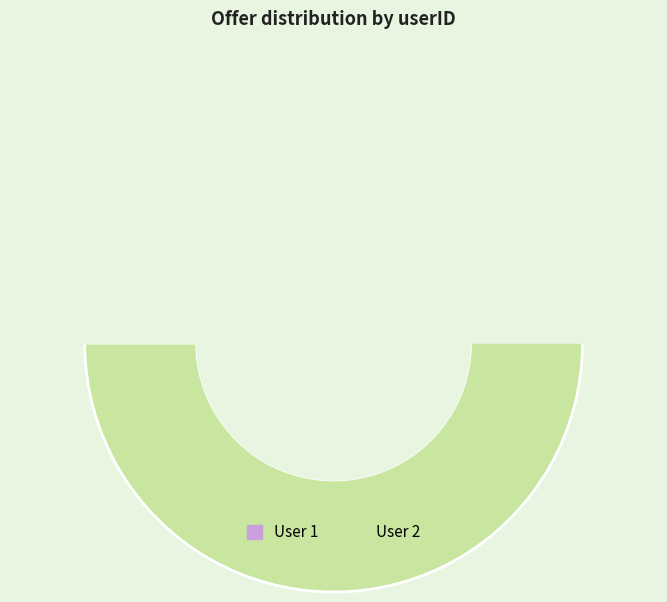

Does 1 represent more than half of the total?

No